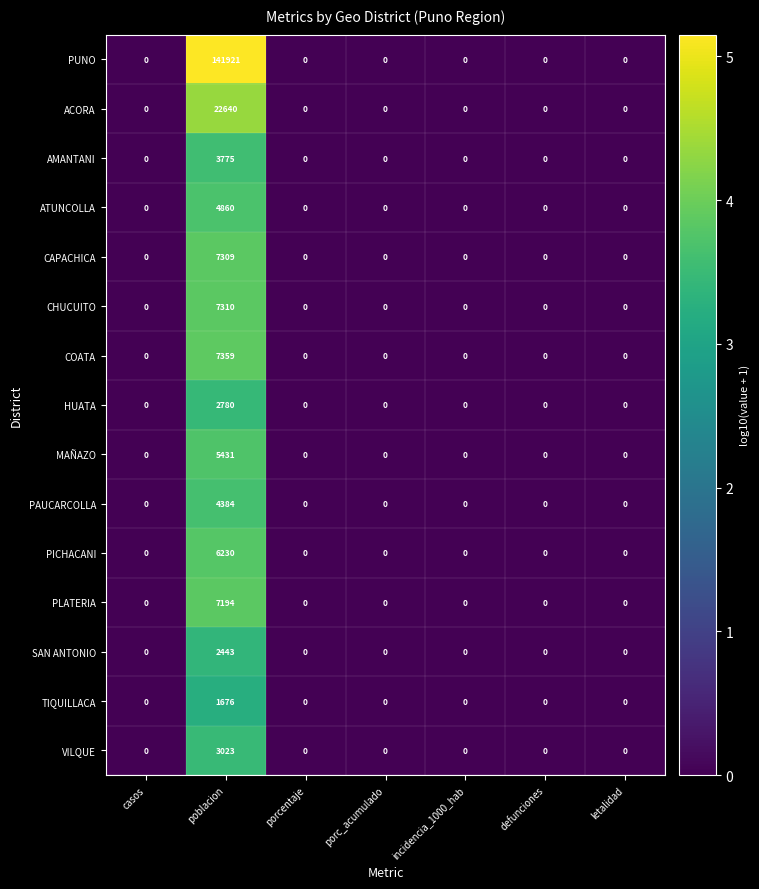

Rank the series by their maximum value, from highest to lowest.

PUNO, ACORA, COATA, CHUCUITO, CAPACHICA, PLATERIA, PICHACANI, MAÑAZO, ATUNCOLLA, PAUCARCOLLA, AMANTANI, VILQUE, HUATA, SAN ANTONIO, TIQUILLACA